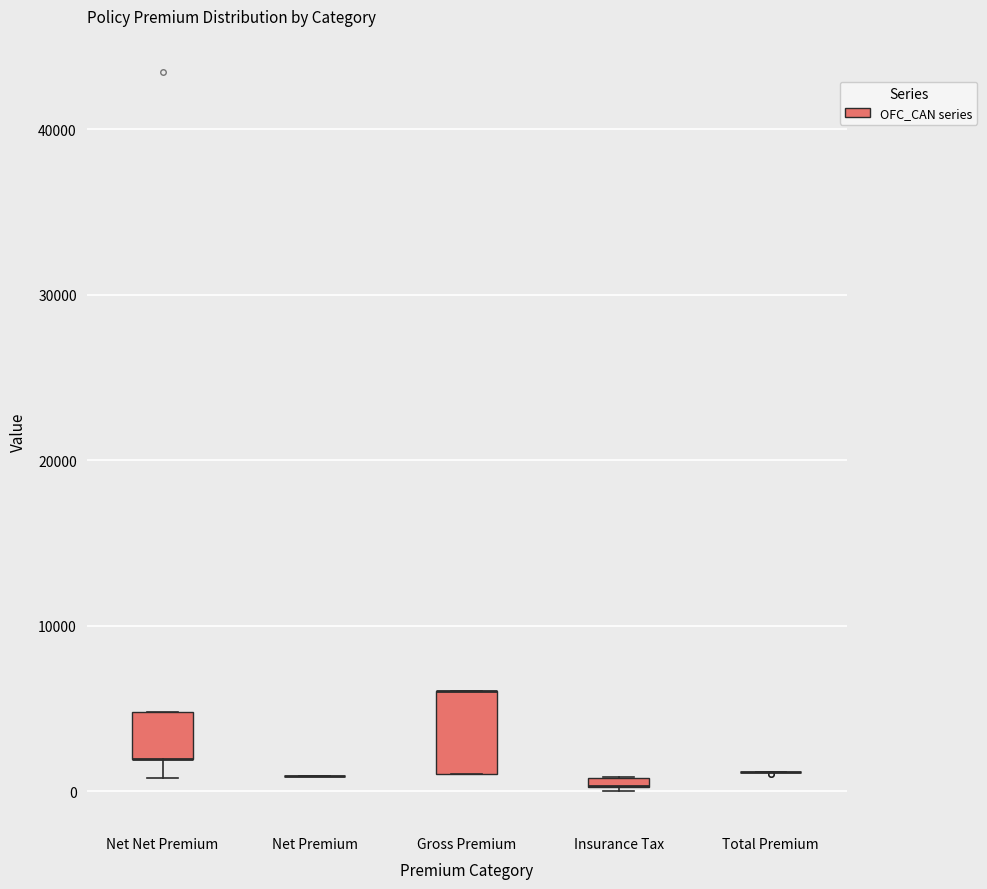

Comparing the boxes themselves (not the whiskers), which one is the tallest?

Gross Premium